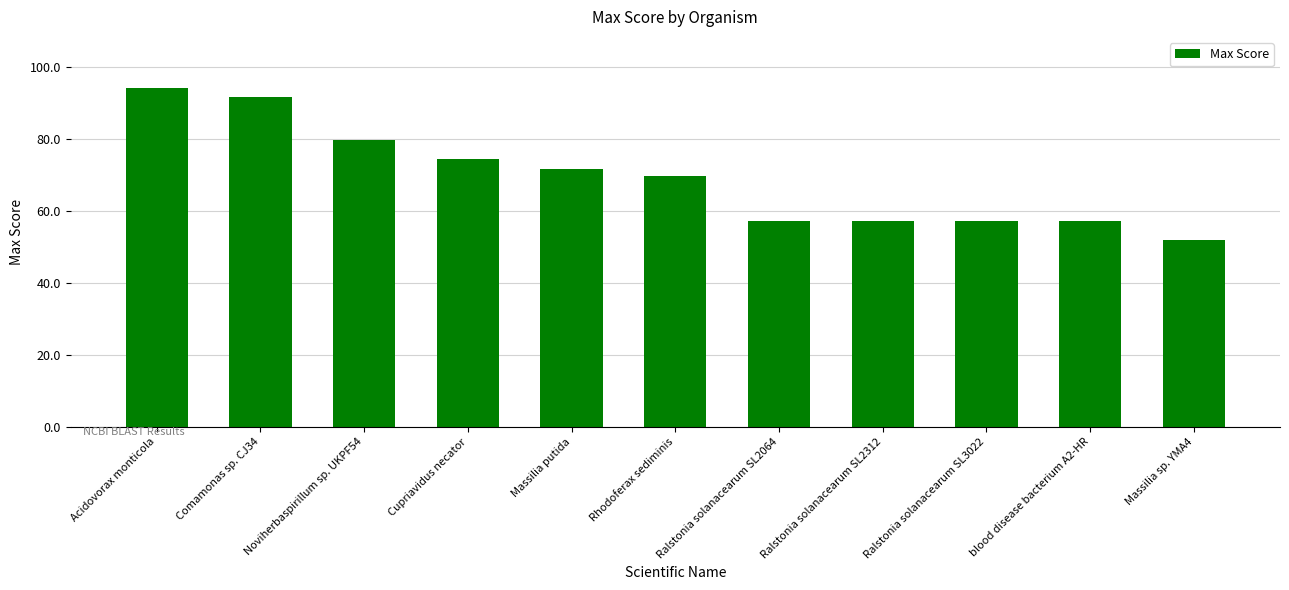

What is the difference between the values at Acidovorax monticola and Massilia sp. YMA4?

42.4